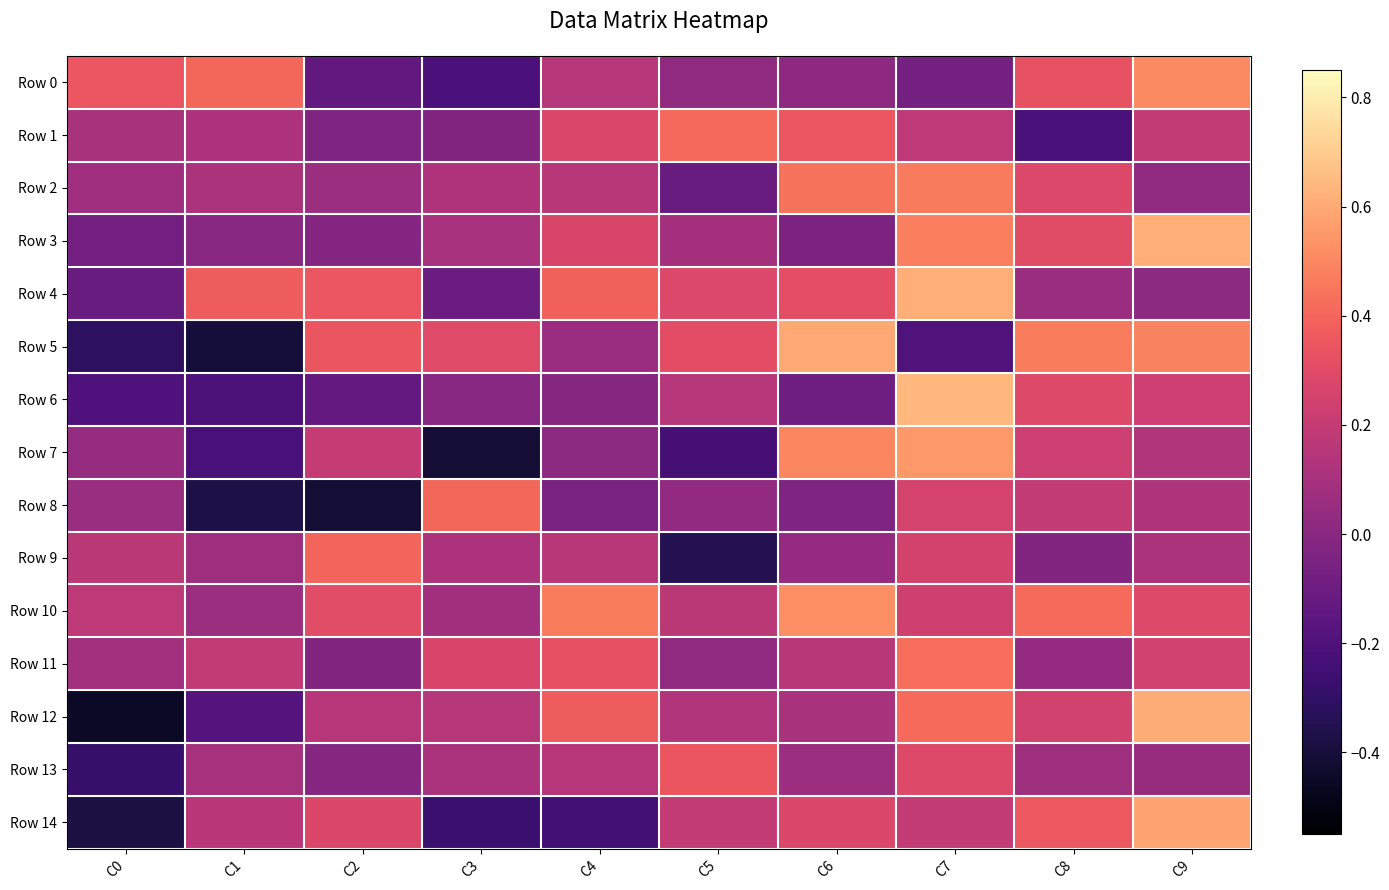

Which series has the widest spread of values?

Row 12